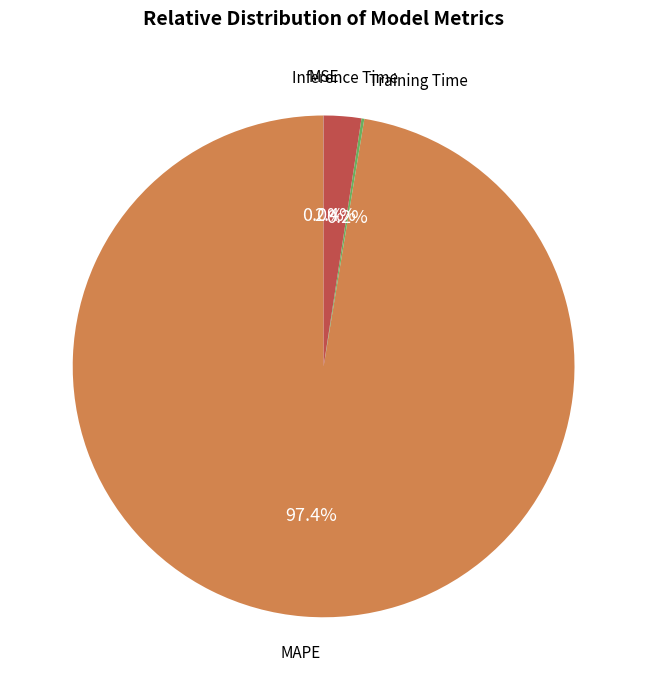

What is the largest slice in the pie chart?

MAPE